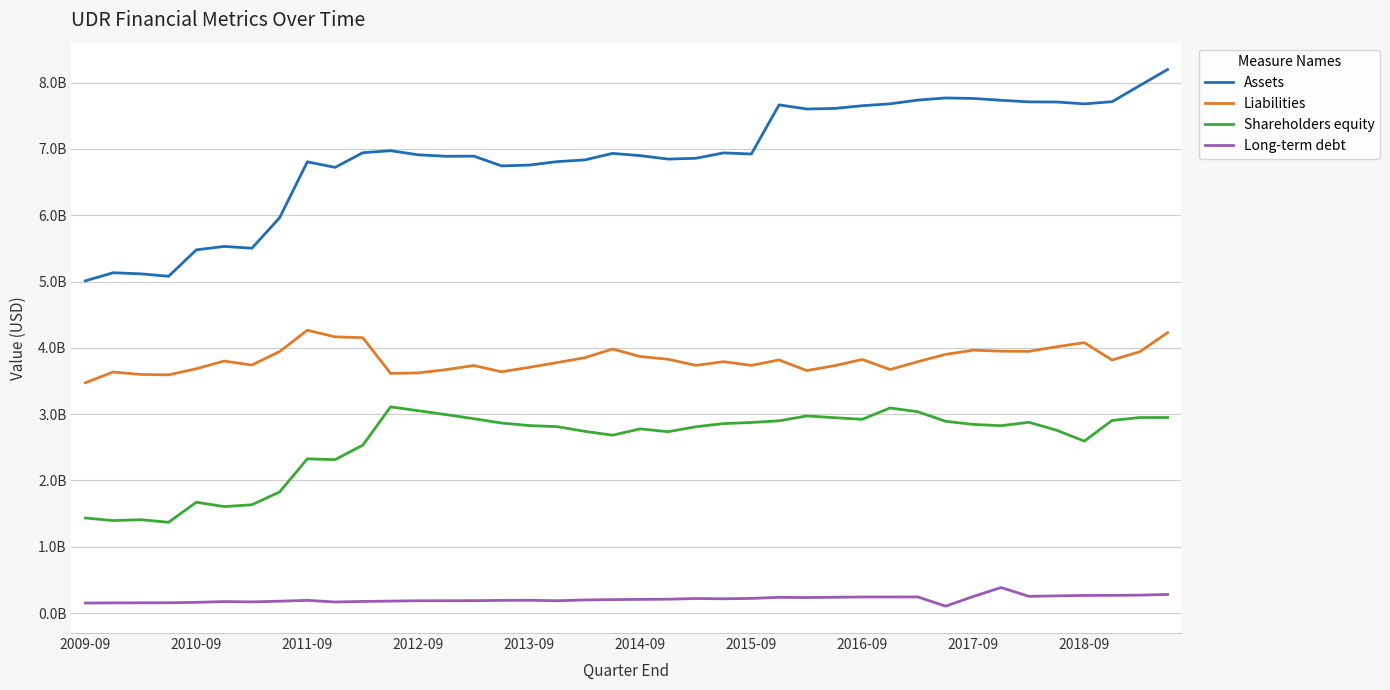

Which series has the largest range (max minus min)?

Assets